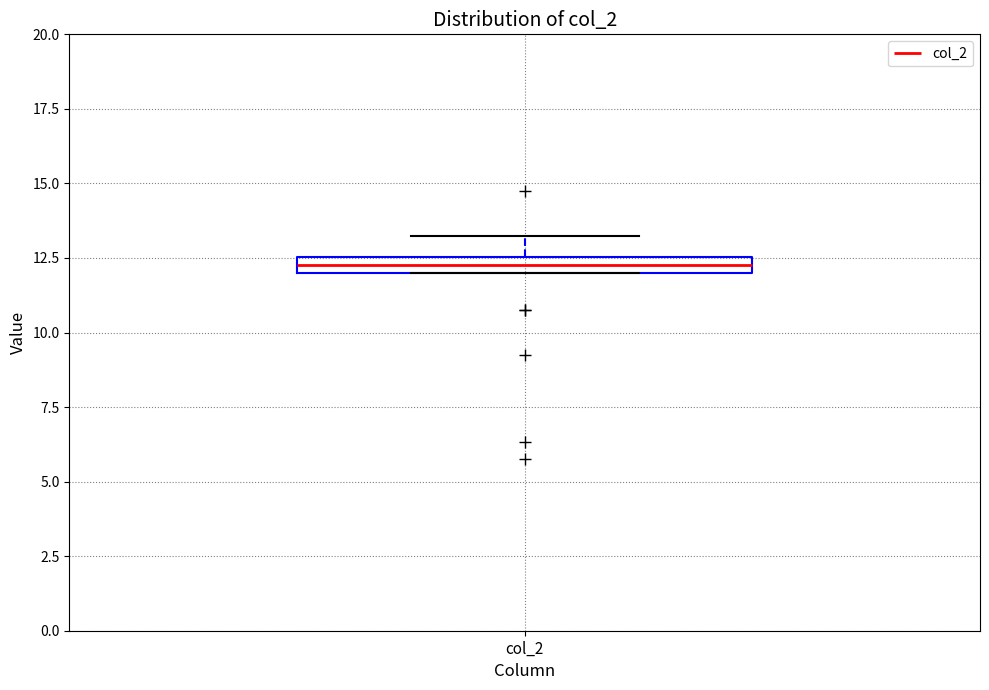

Where is the upper edge of the box for col_2 on the y-axis? The values are not printed on the chart, so give them approximately, as read against the axis.

12.5